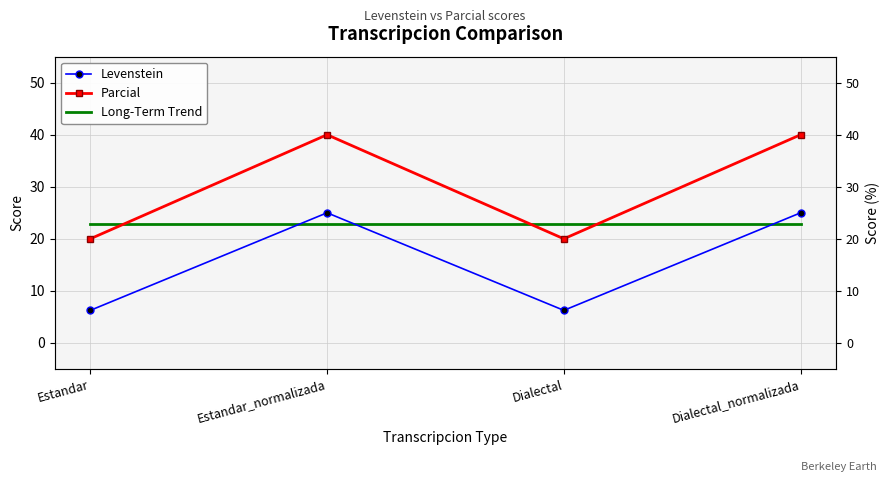

How many categories are shown in the chart?

4